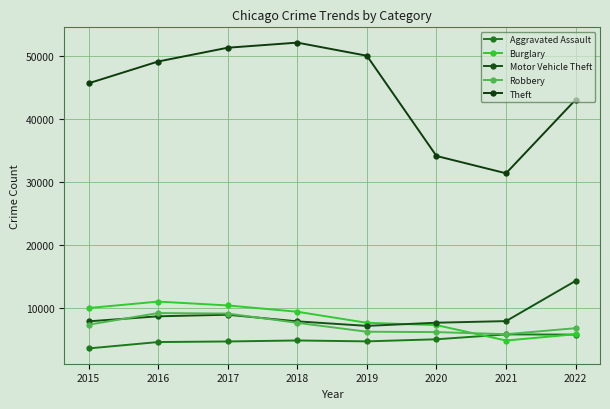

Reading left to right, extract all data points from this chart.

Aggravated Assault: 3641	4655	4747	4905	4762	5094	5868	5837
Burglary: 10056	11078	10468	9467	7711	7346	4897	5899
Motor Vehicle Theft: 7944	8742	8990	7939	7221	7726	7979	14371
Robbery: 7408	9259	9177	7707	6294	6234	5900	6857
Theft: 45736	49200	51388	52198	50116	34199	31451	43141